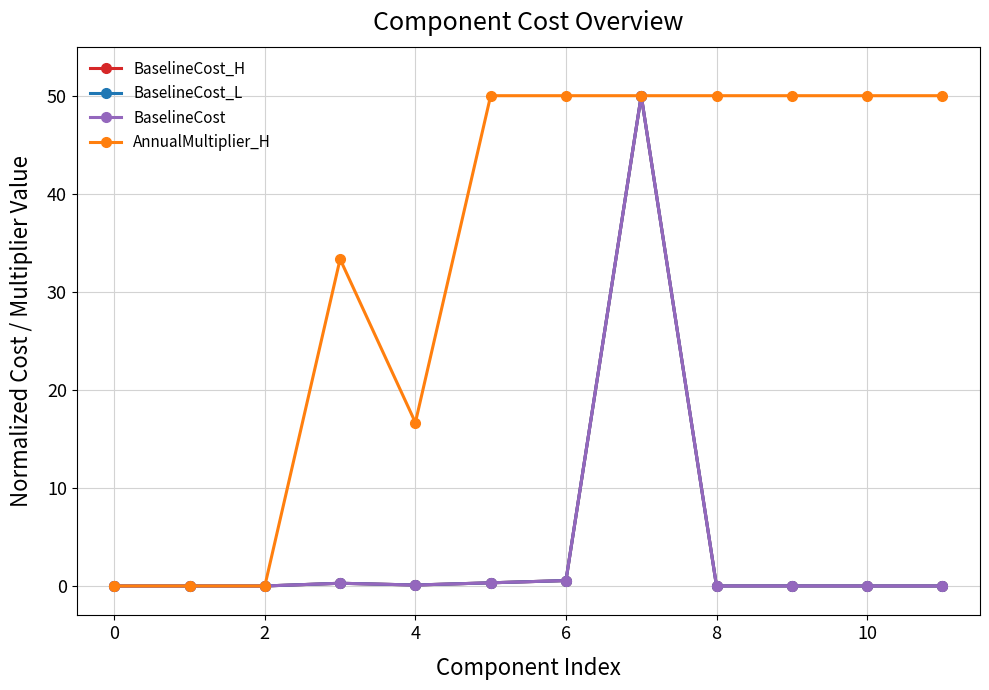

At how many categories does at least one series exceed 38?

7